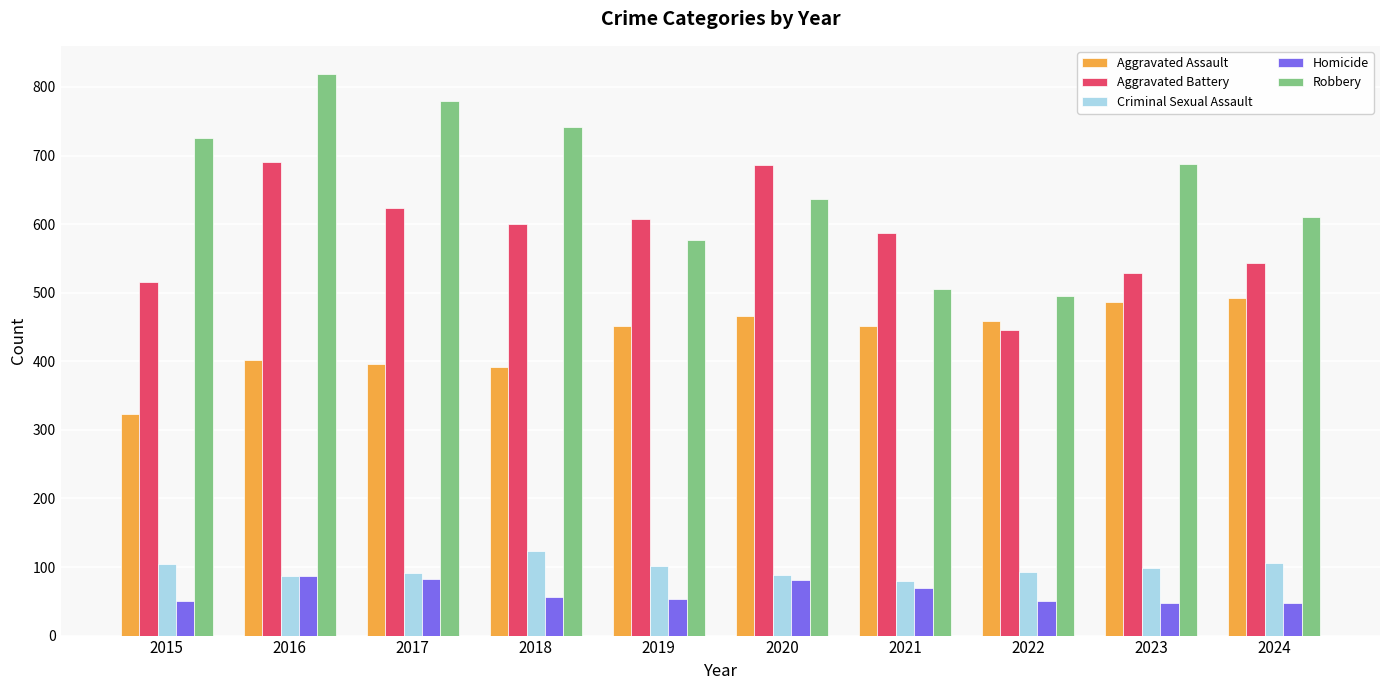

Read the Criminal Sexual Assault value at 2023, to the nearest 5.

100